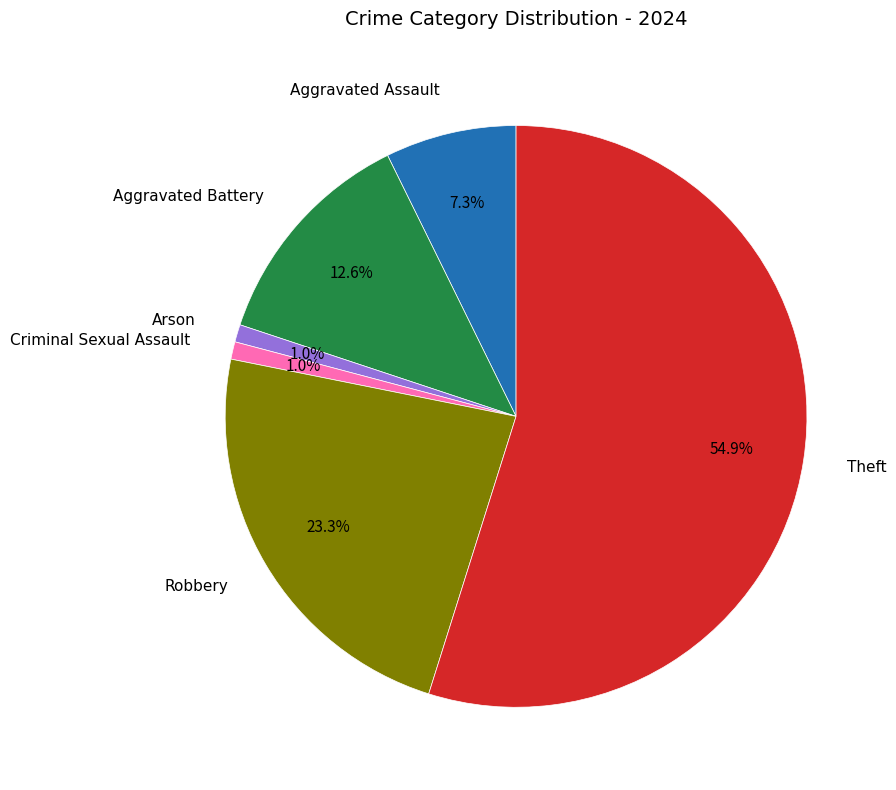

Is there a majority slice in this chart?

Yes